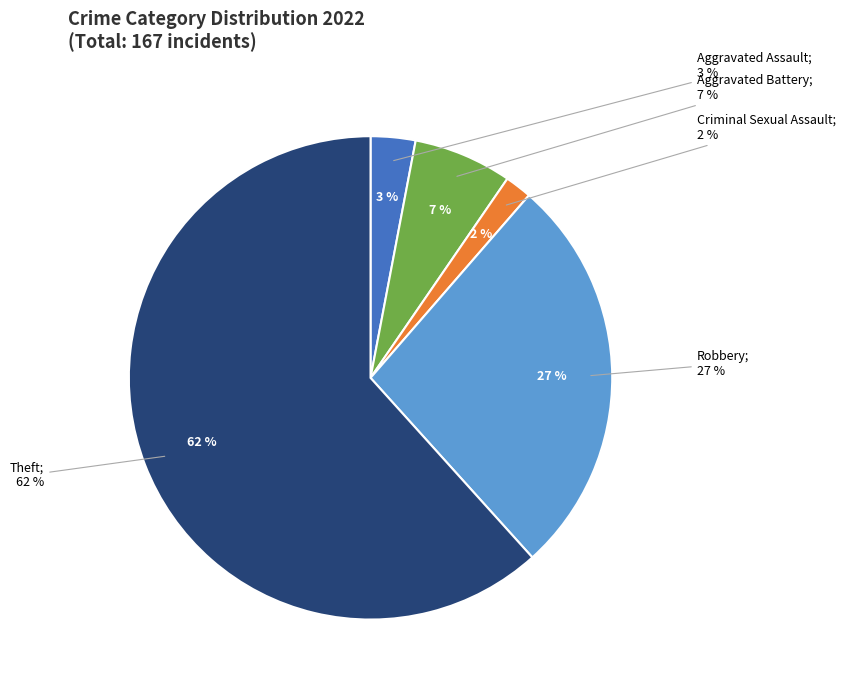

What is the ratio of the value at Theft to the value at Robbery?

2.3